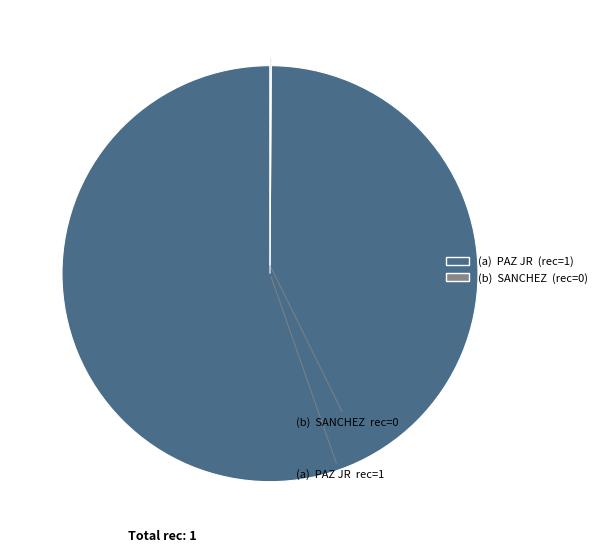

Does any single category account for the majority?

Yes